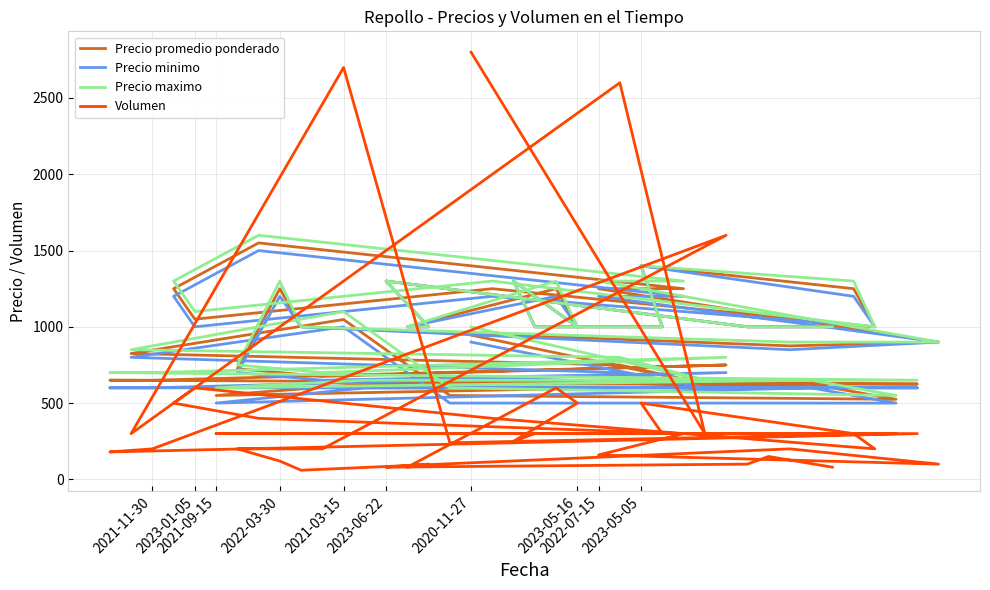

What is the minimum value shown in the chart?

60